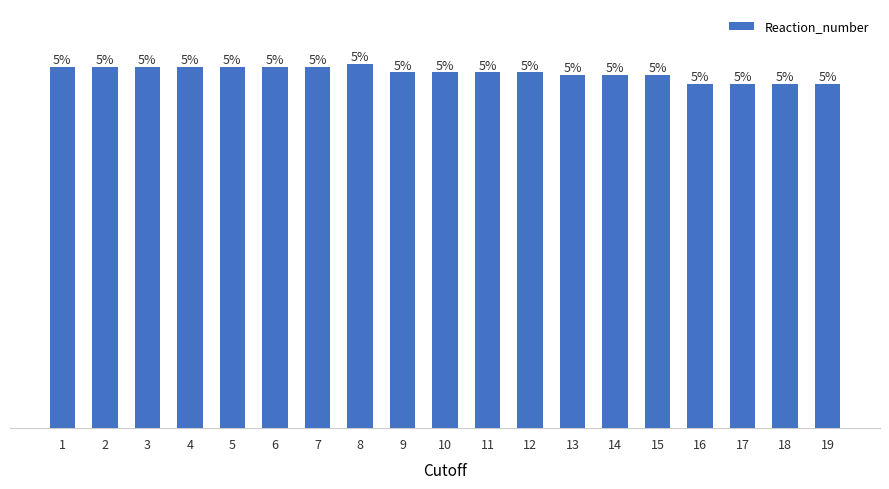

Does the chart contain any negative values?

No